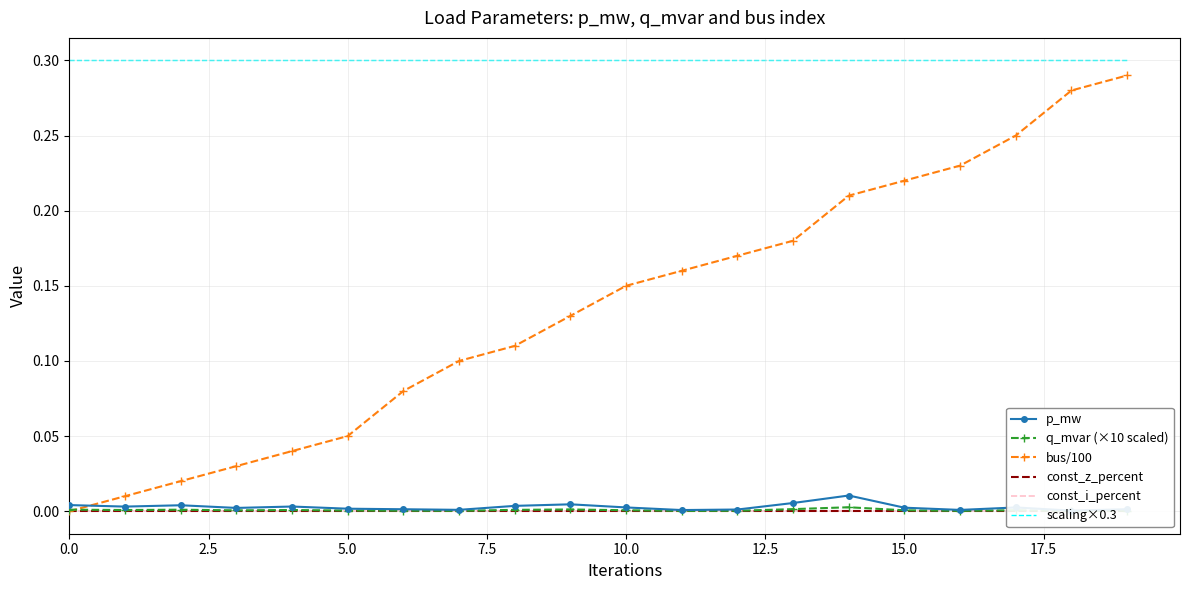

Rank the series at 13 from lowest to highest value.

const_z_percent, const_i_percent, q_mvar (×10 scaled), p_mw, bus/100, scaling×0.3